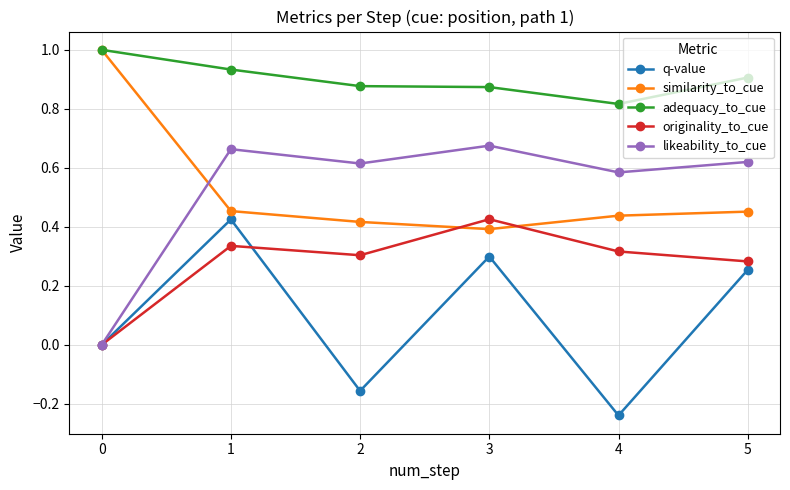

What is the difference between the q-value values at 2 and 4?

0.1